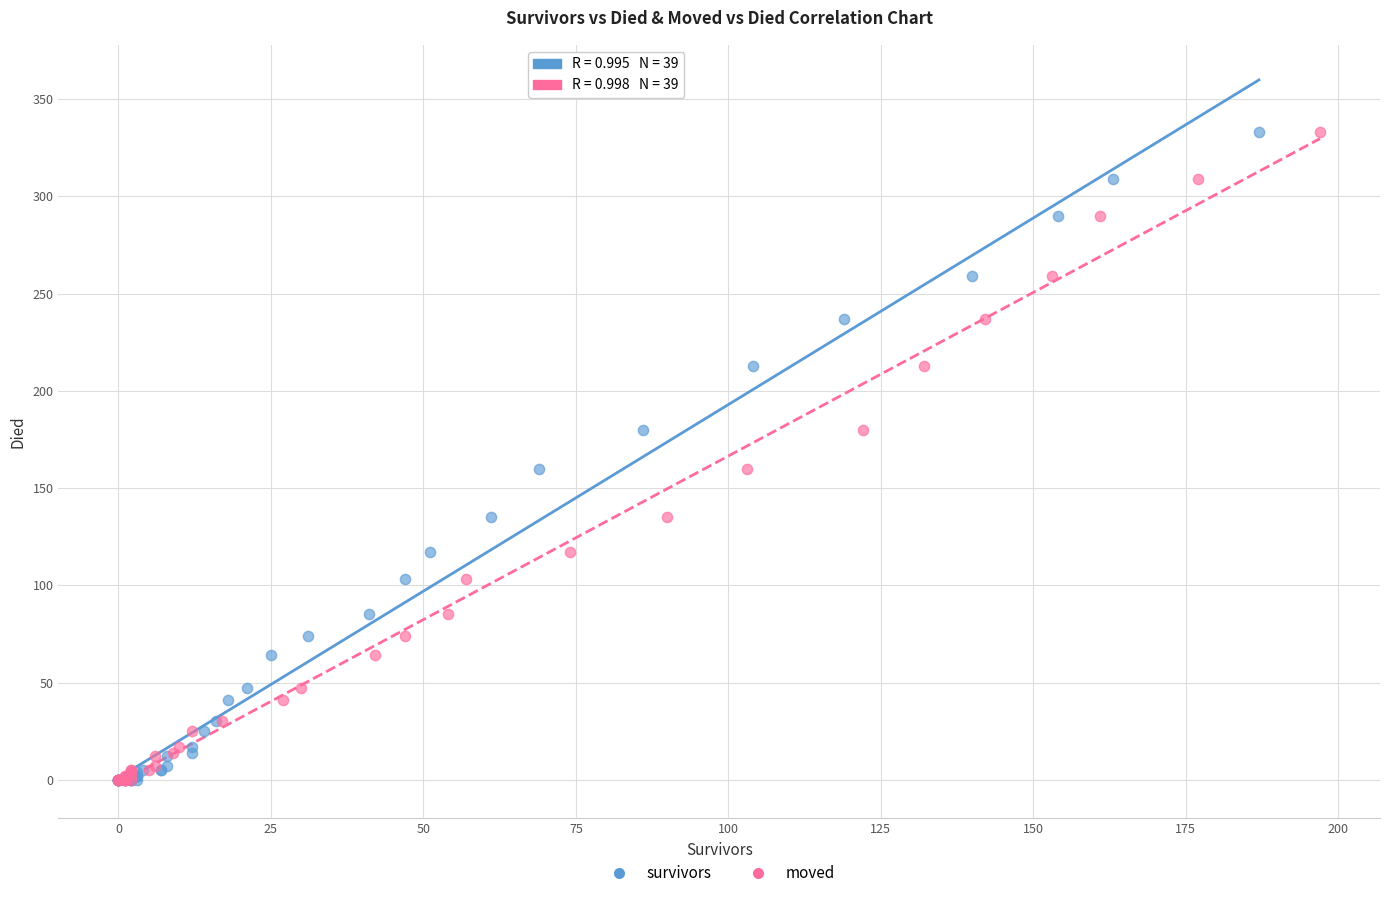

What are all the series names shown in the legend?

survivors, moved